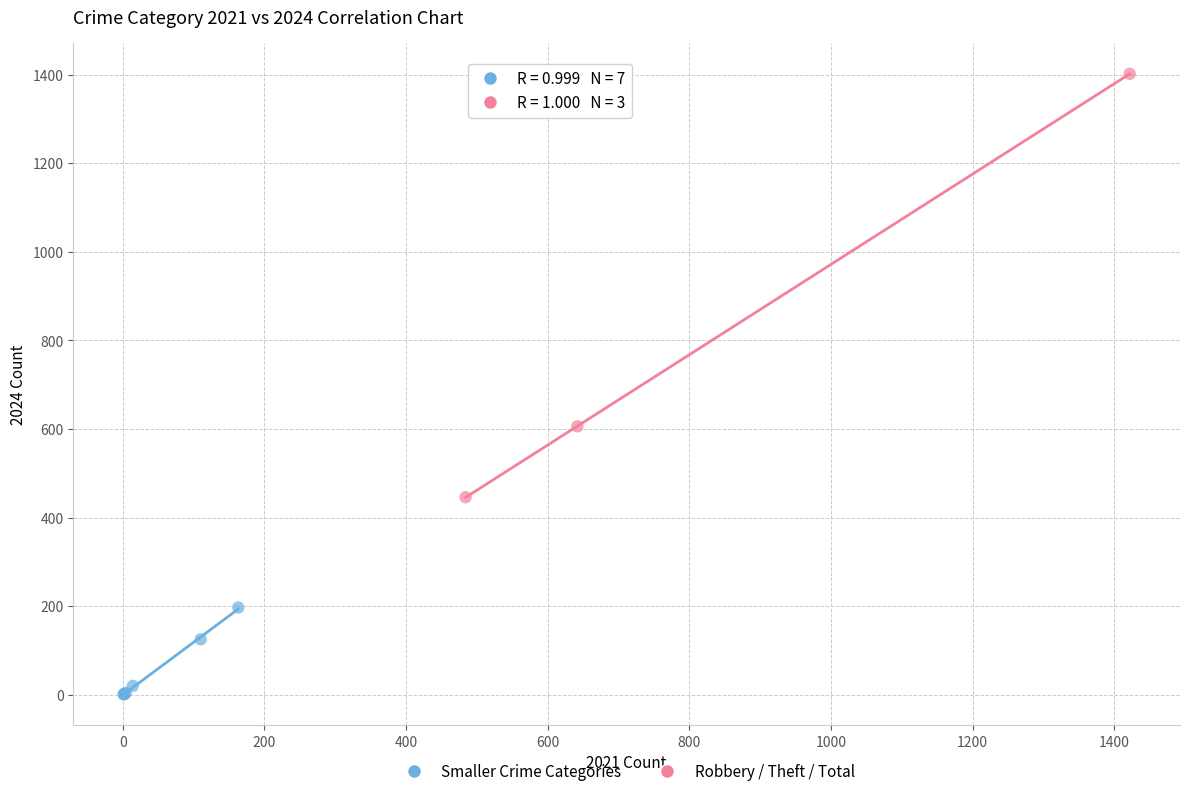

Which series reaches the minimum Y coordinate?

Smaller Crime Categories